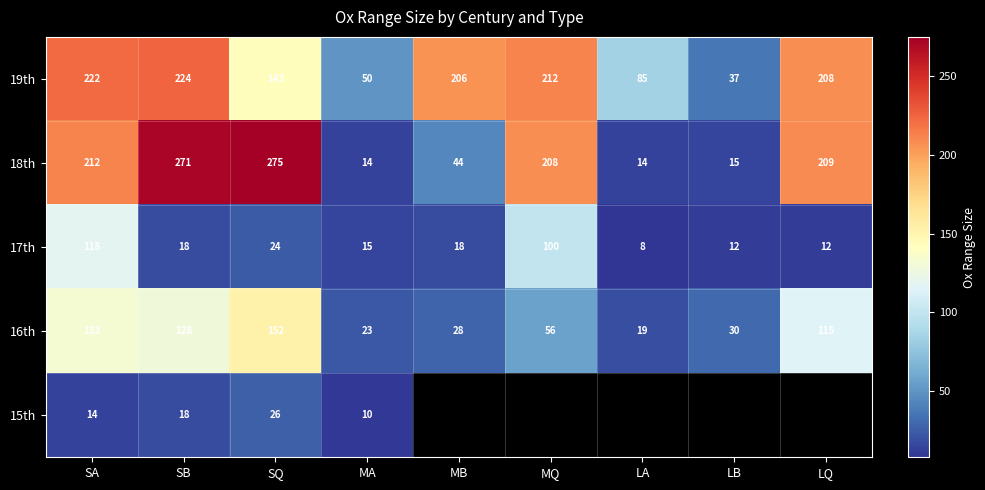

Which category has the lowest value in the 17th series?

LA